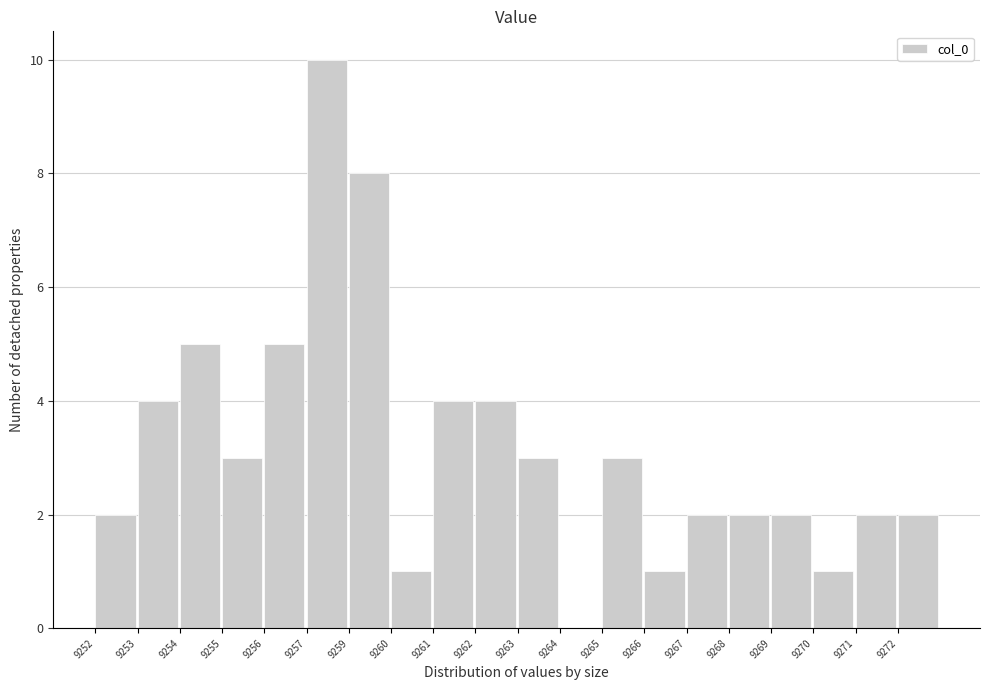

Reading left to right, transcribe all the data shown in this chart.

9252=2	9253=4	9254=5	9255=3	9256=5	9257=10	9259=8	9260=1	9261=4	9262=4	9263=3	9264=0	9265=3	9266=1	9267=2	9268=2	9269=2	9270=1	9271=2	9272=2